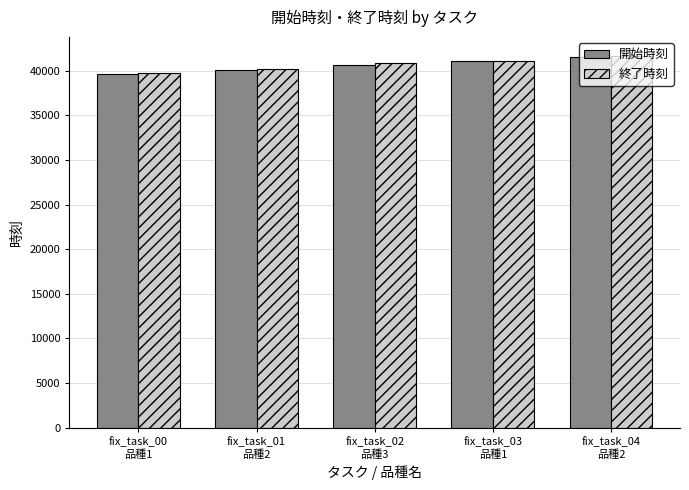

The 開始時刻 series shows 20847 at fix_task_01
品種2. True or false?

False